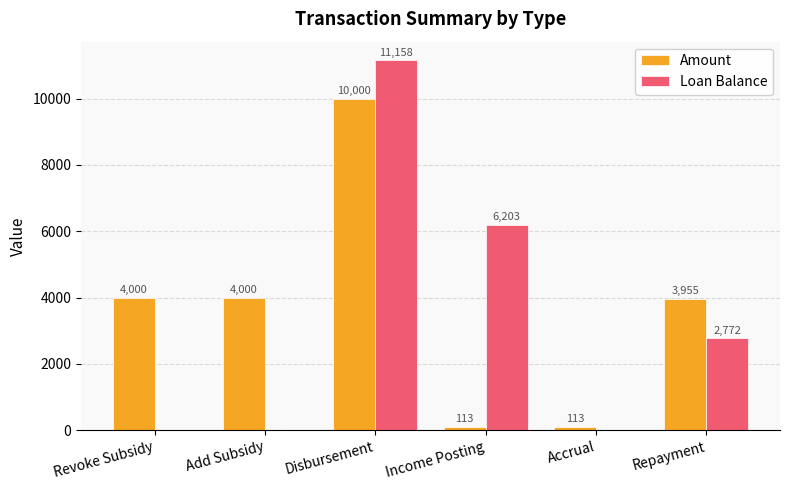

The Loan Balance series shows 0.0 at Add Subsidy. True or false?

True